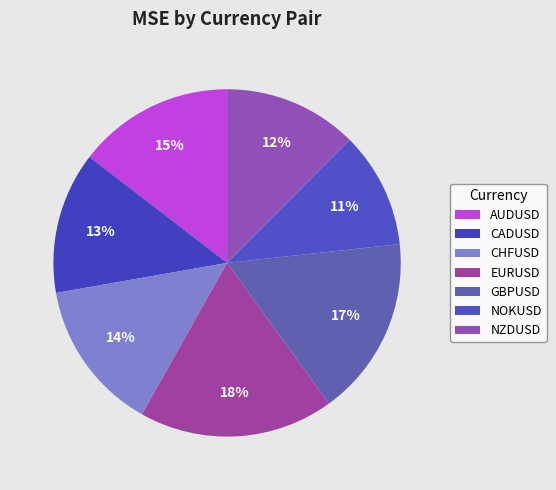

To the nearest percent, what is the difference between the CADUSD and CHFUSD slice percentages?

1%